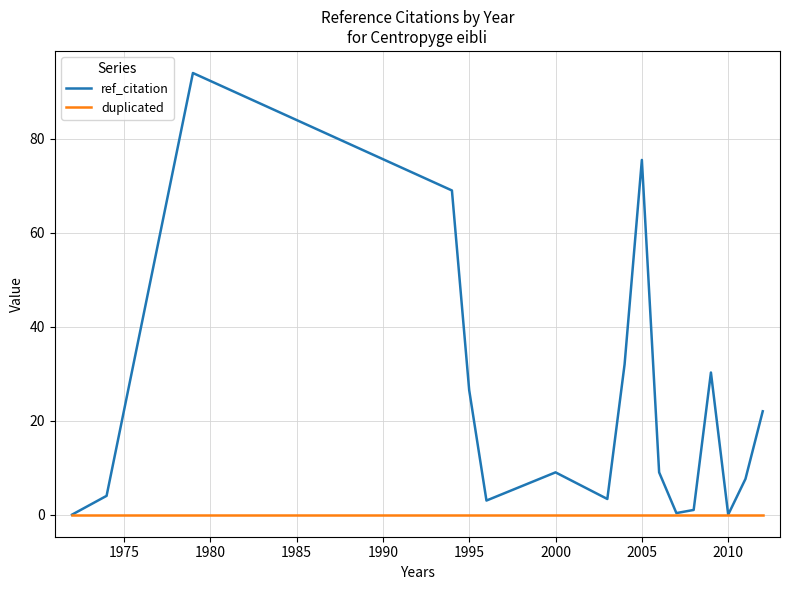

What is the maximum value for ref_citation?

94.0